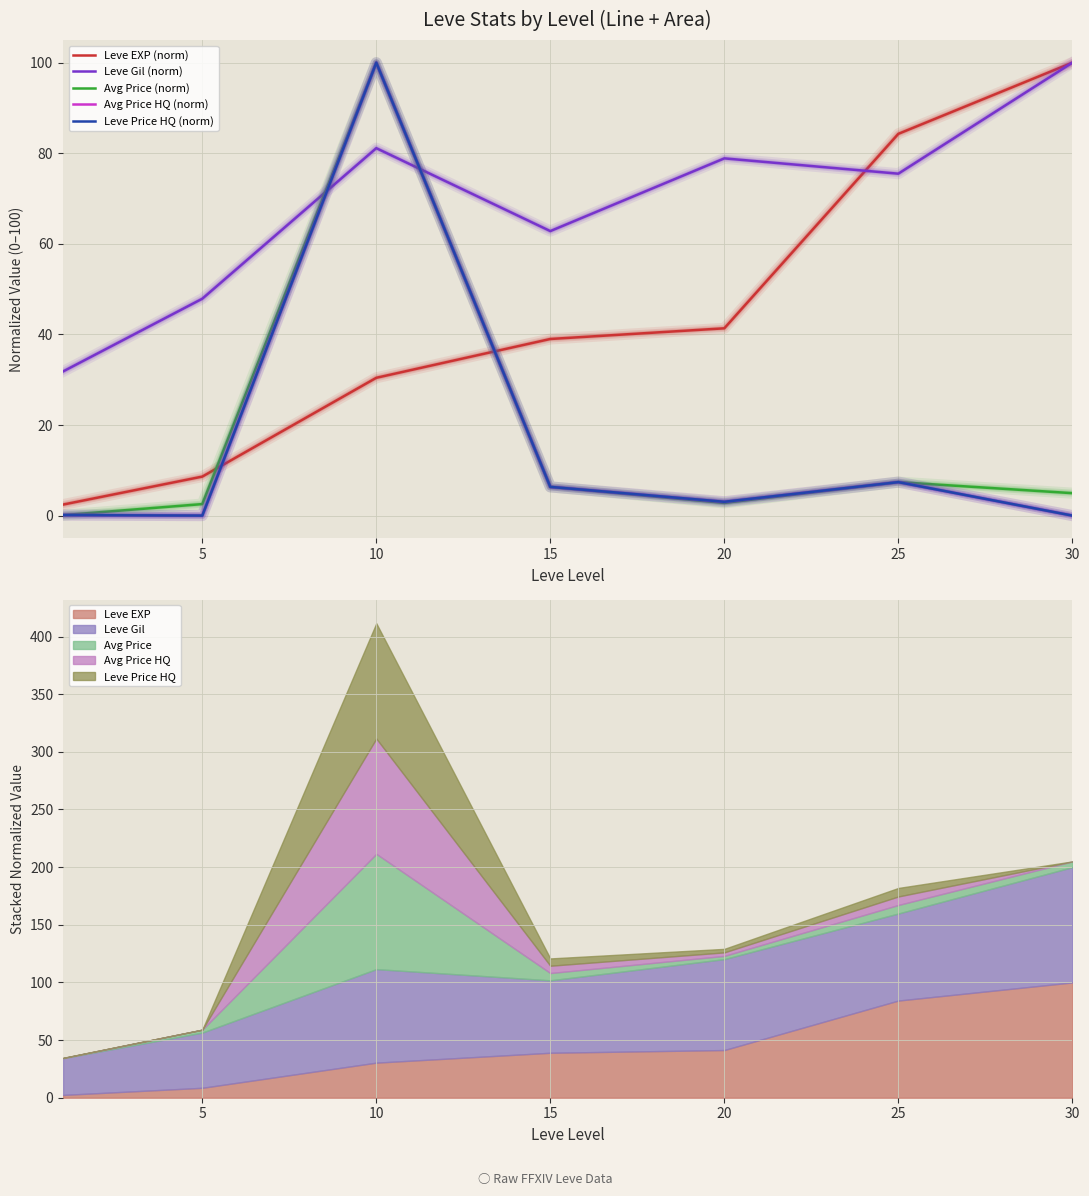

What are all the series names shown in the legend?

Leve EXP (norm), Leve Gil (norm), Avg Price (norm), Avg Price HQ (norm), Leve Price HQ (norm)